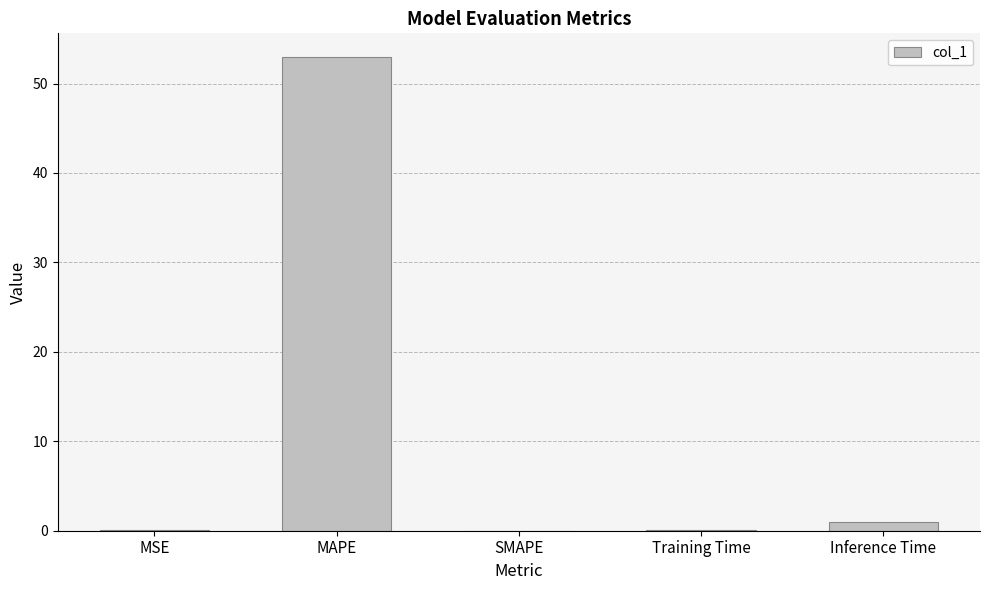

Are the bars horizontal?

No